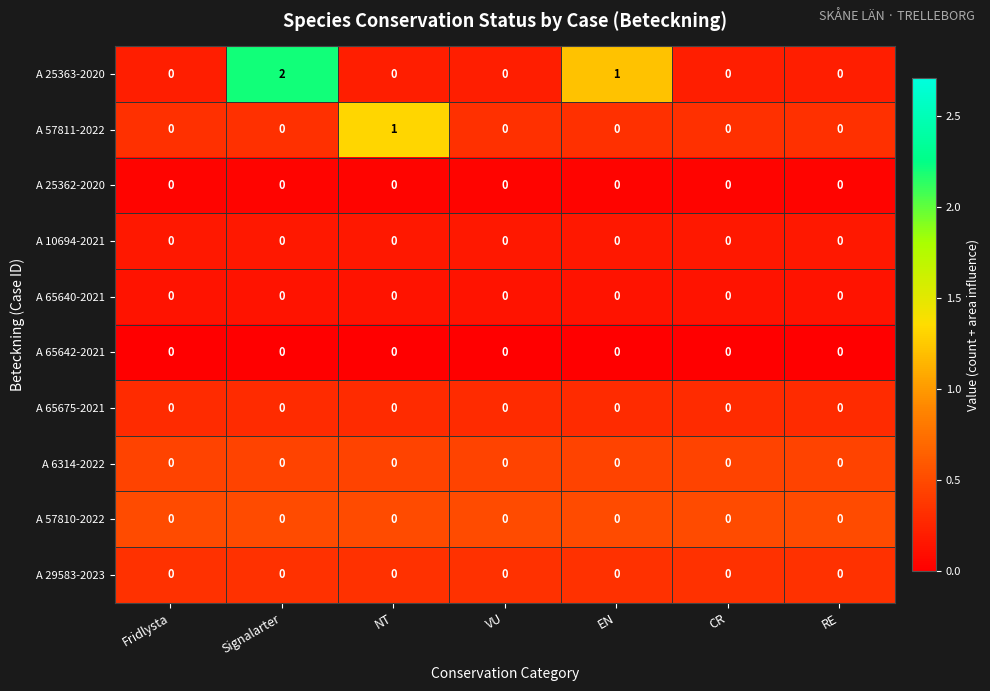

How many categories are shown in the chart?

7